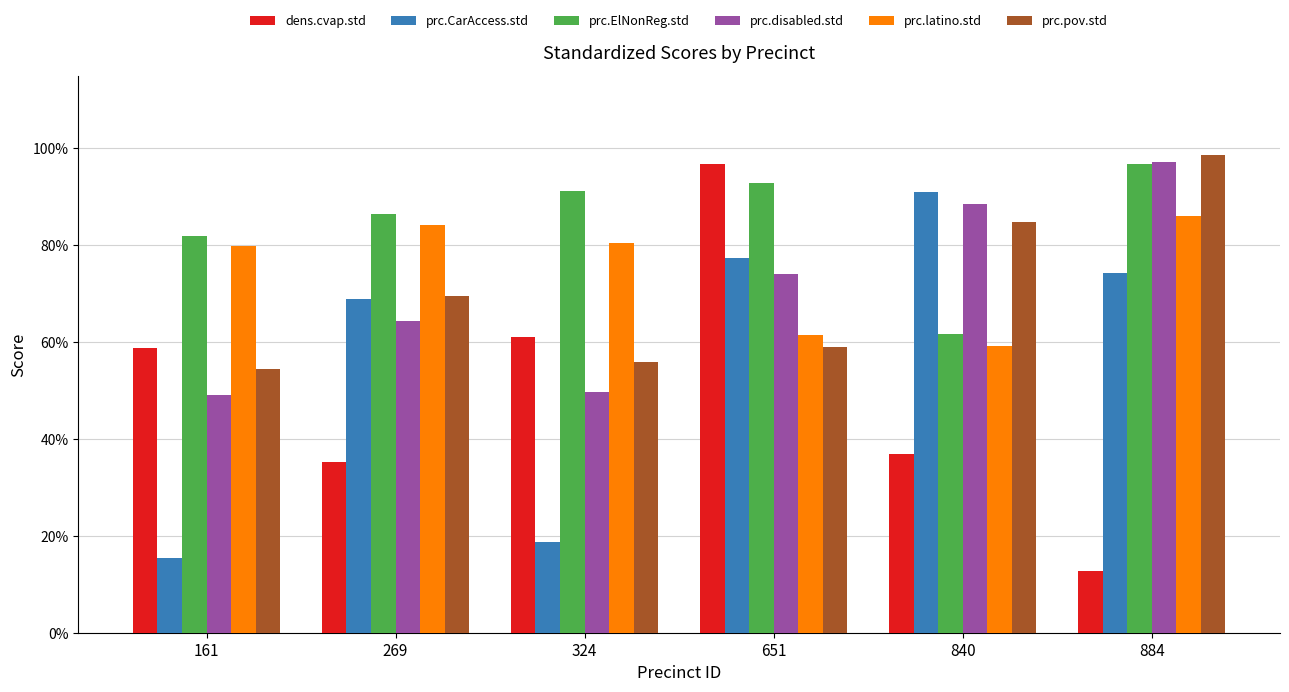

What is the average value of the prc.CarAccess.std series?

0.6